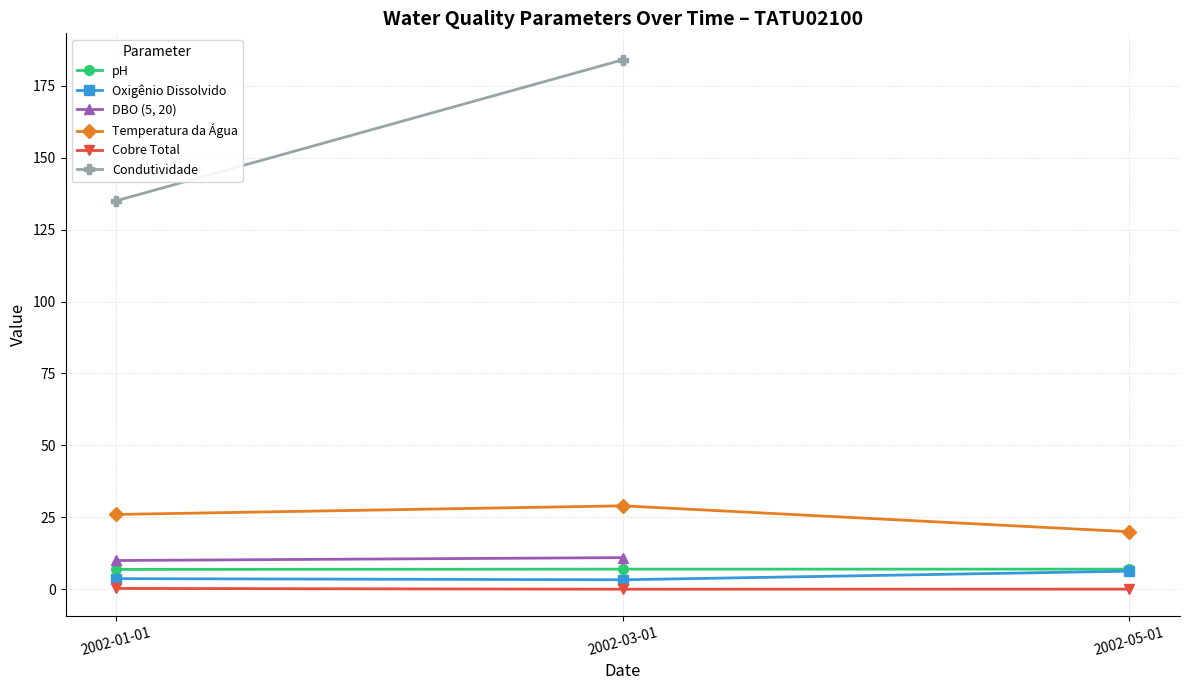

What is the approximate value of Oxigênio Dissolvido at 2002-01-01?

3.7